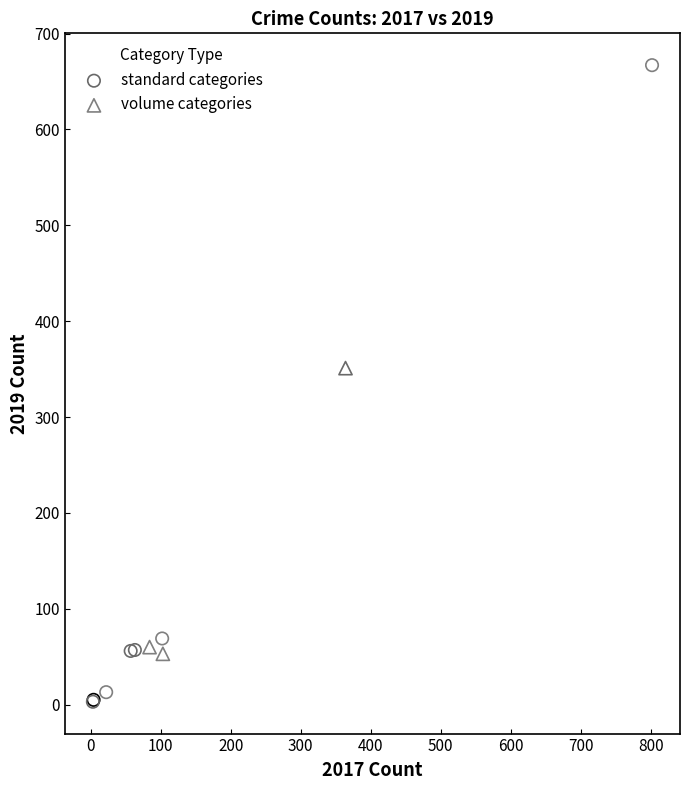

Which series reaches the maximum Y coordinate?

standard categories